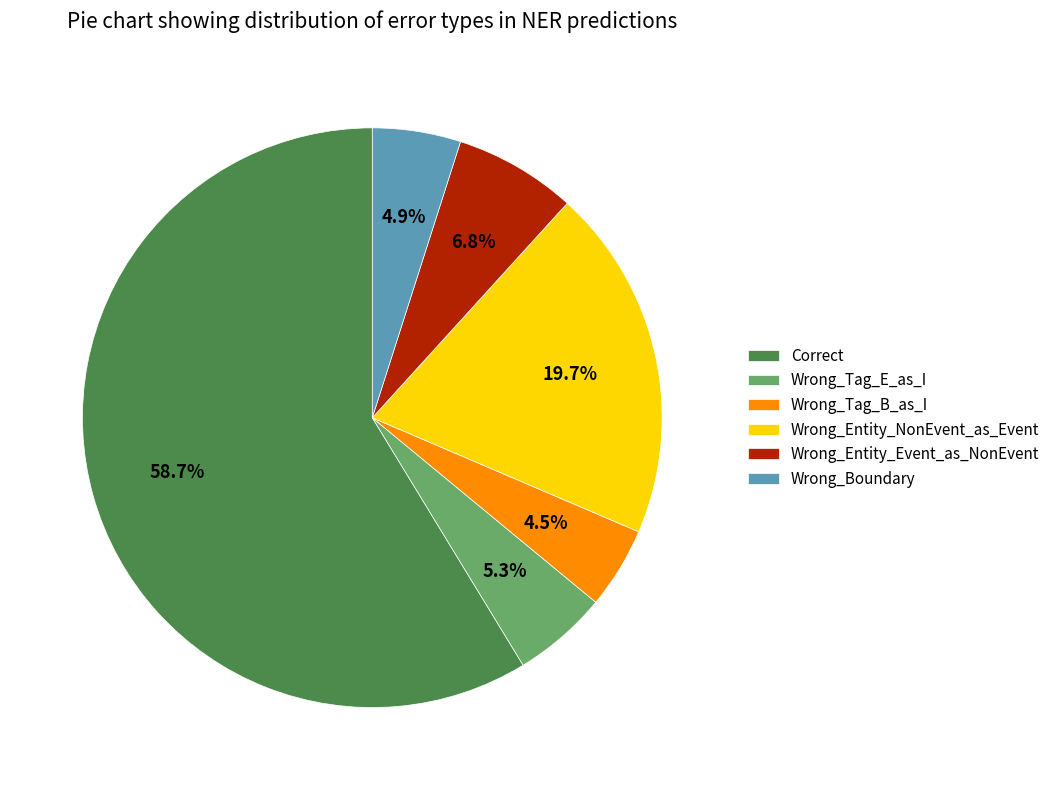

What percentage is NOT represented by Wrong_Boundary?

95.1%